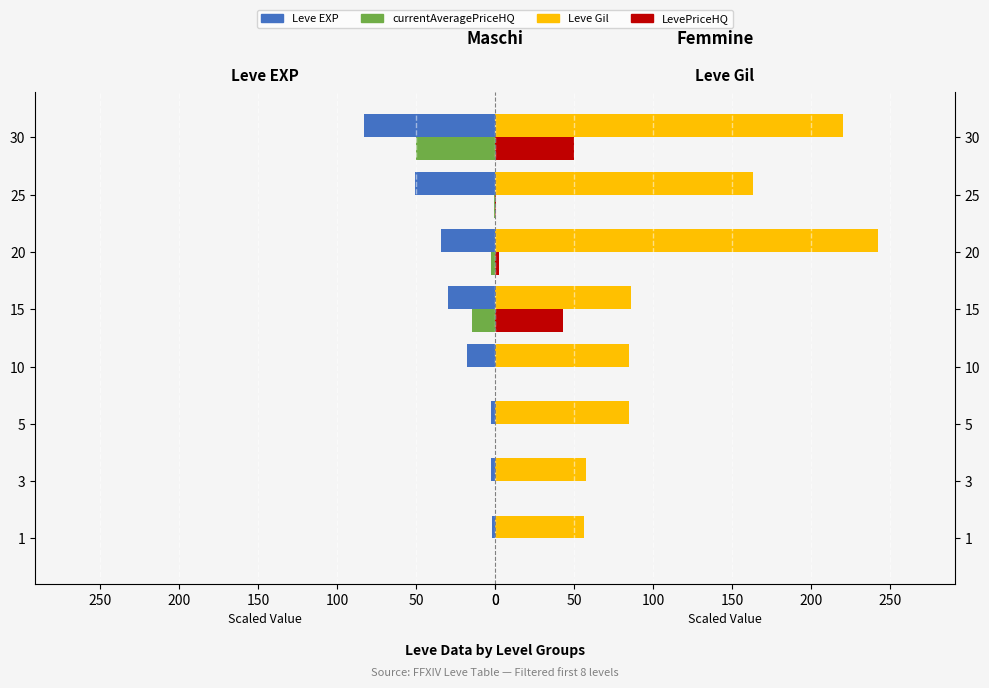

How many bars are there in total?

32